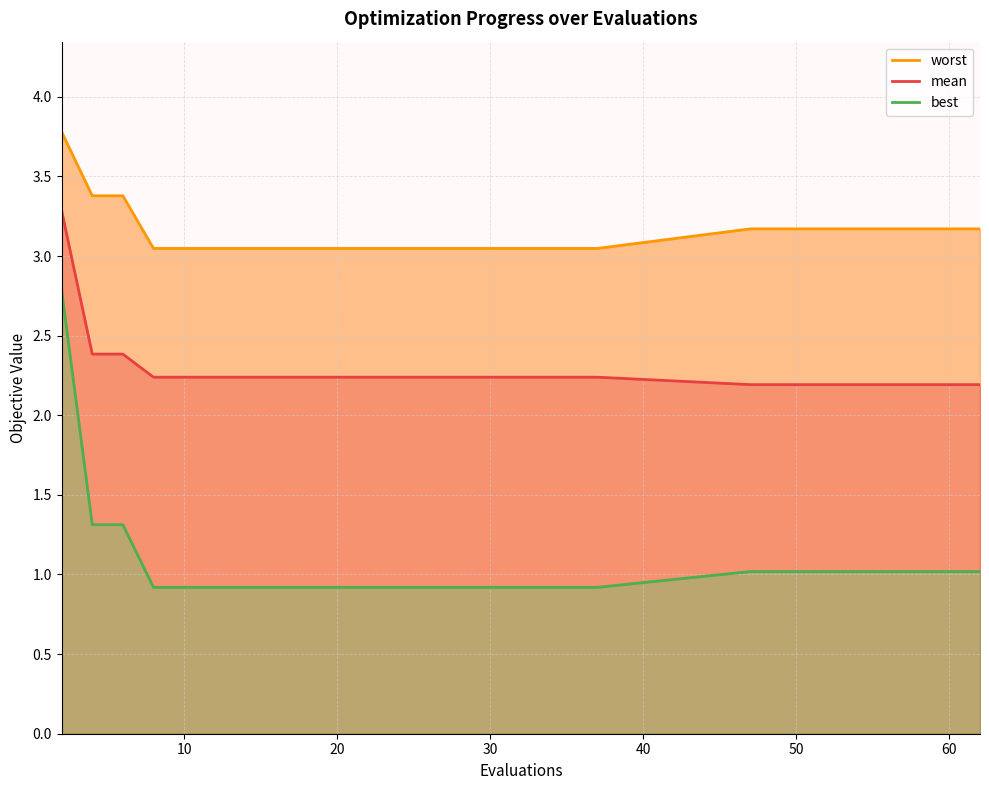

What is the difference between the maximum and minimum values in the best series?

1.9